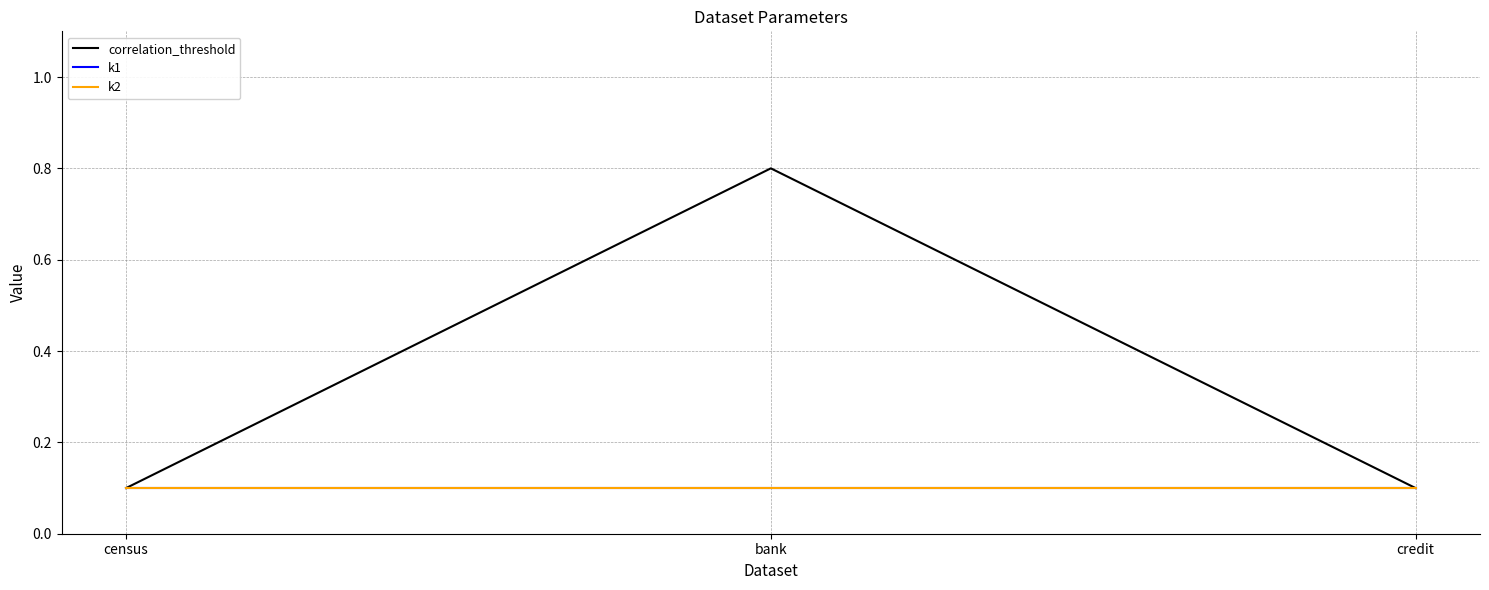

Which category has the highest value across all series?

bank